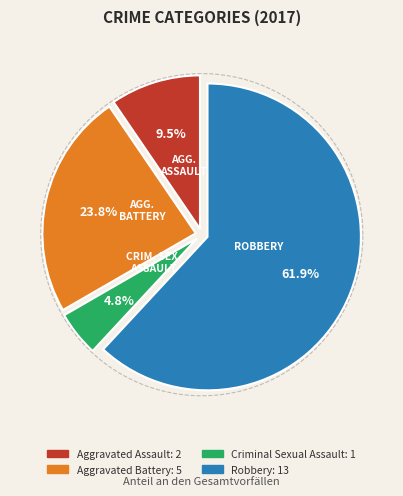

Rank the categories by value from lowest to highest.

Criminal Sexual Assault, Aggravated Assault, Aggravated Battery, Robbery